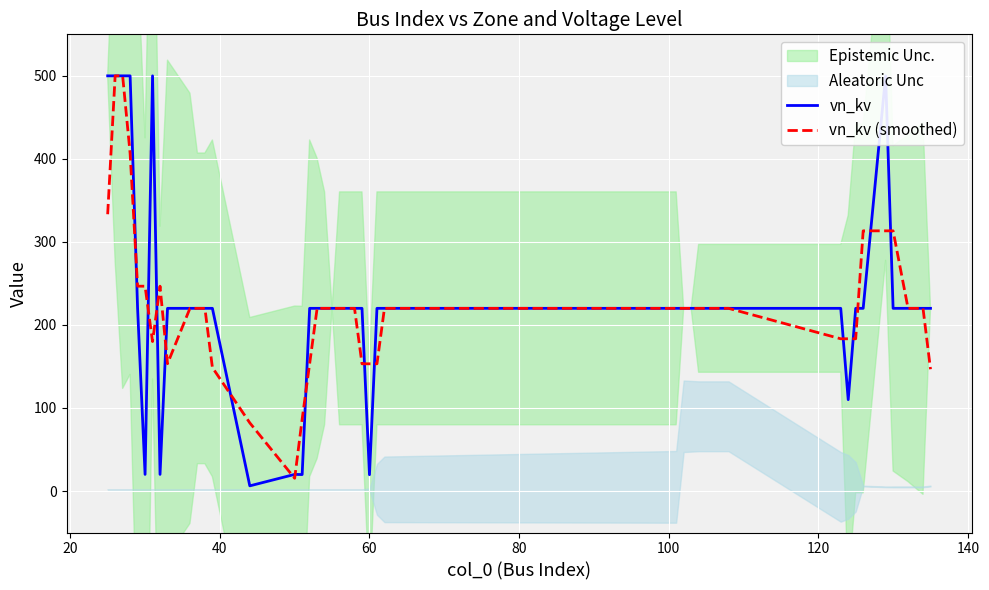

What is the minimum value for vn_kv (smoothed)?

15.3